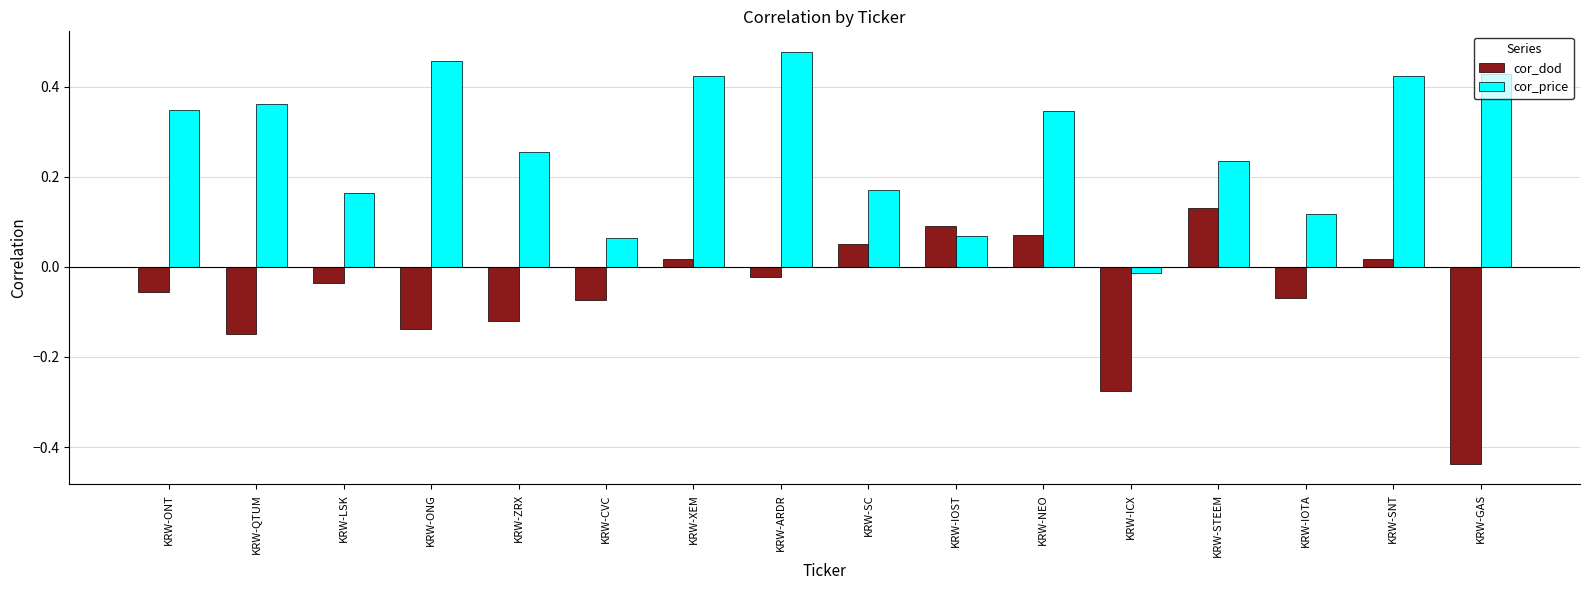

What is the label of the 15th bar from the right?

KRW-QTUM